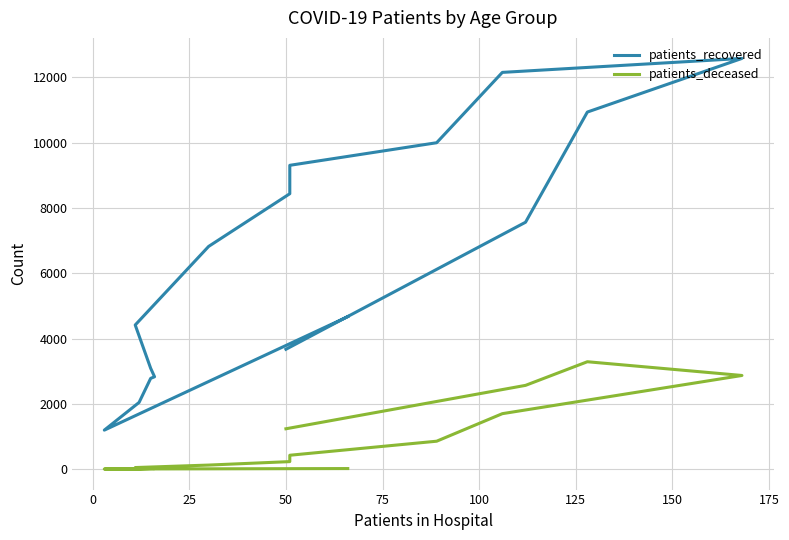

Reading left to right, extract all data points from this chart.

patients_recovered: 4672	1195	2044	2782	2830	3090	4417	6824	8439	9309	10001	12156	12584	10941	7565	3673
patients_deceased: 18	4	3	17	18	24	49	125	231	426	856	1700	2870	3291	2567	1237